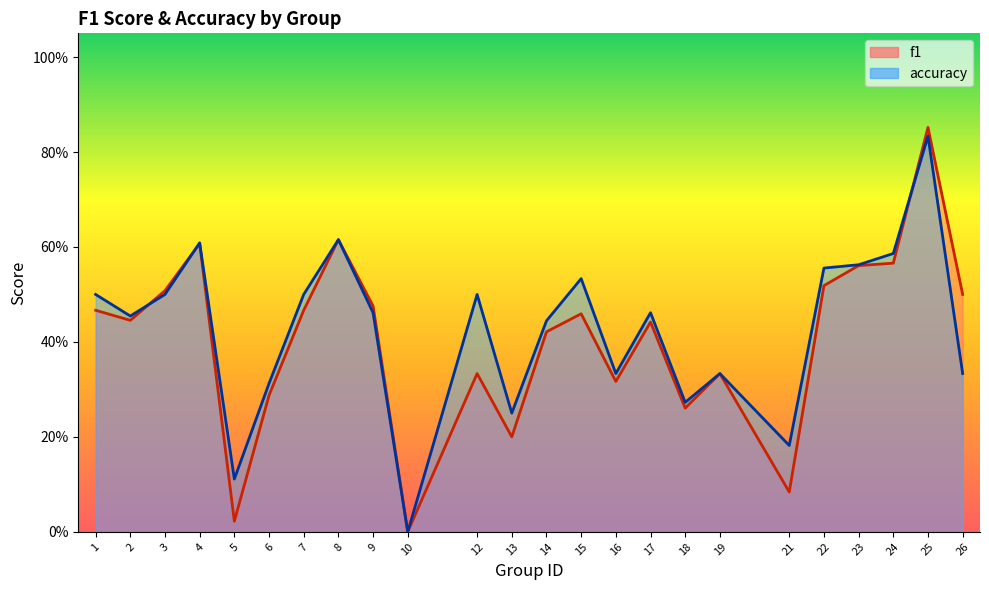

True or false: f1 and accuracy cross at least once.

True